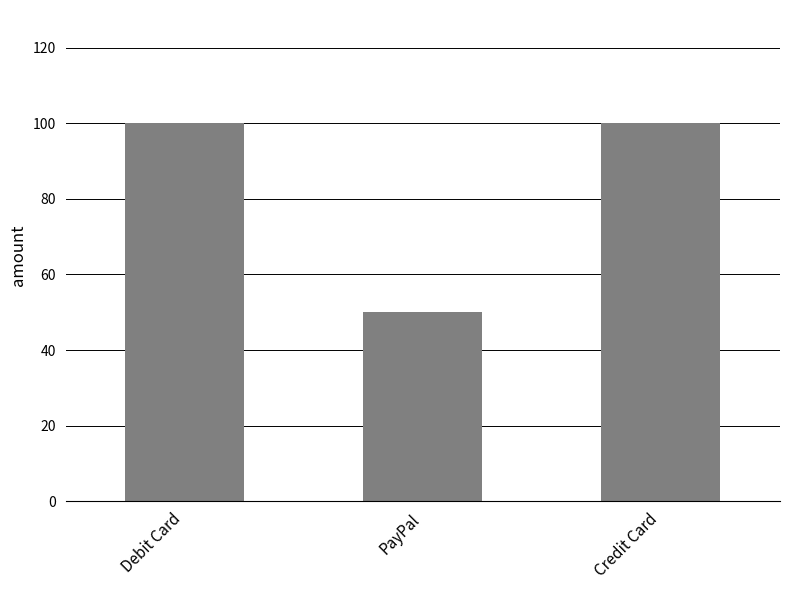

What position from the left is Debit Card?

1